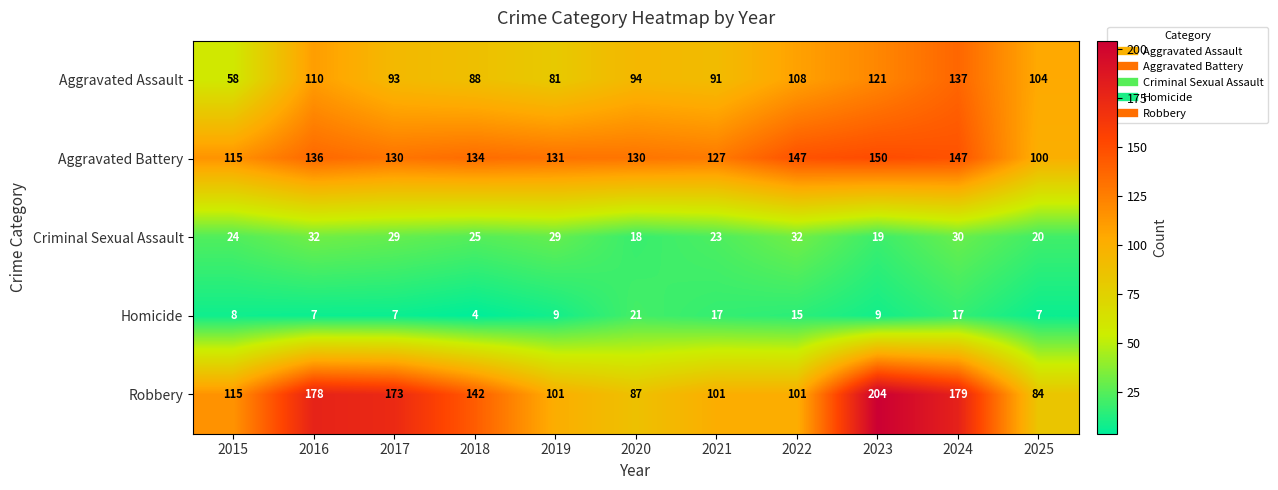

At which category is the sum across all series the highest?

2024